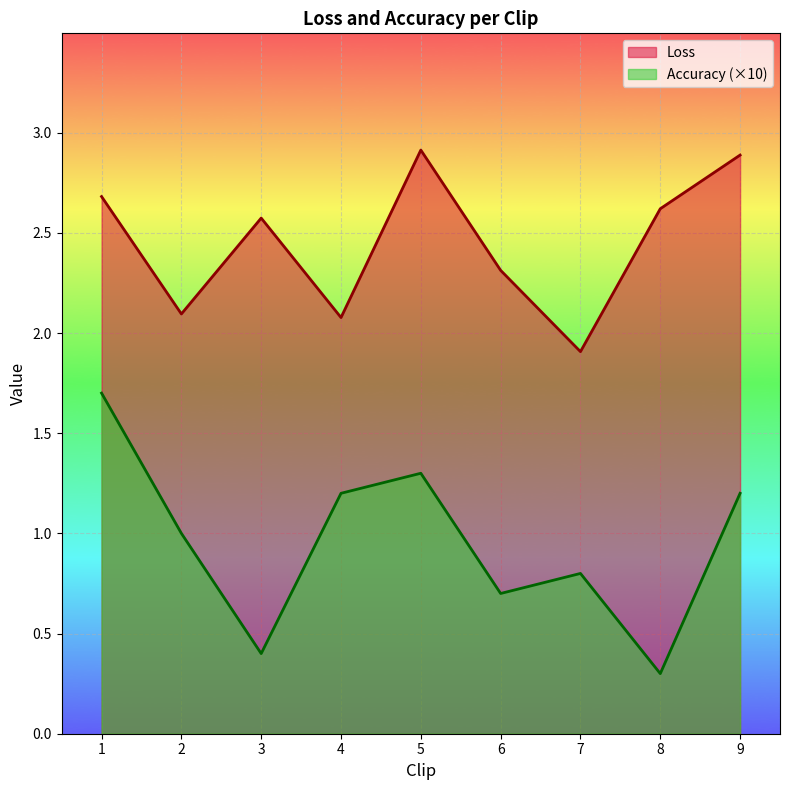

The Accuracy series shows 0.4 at 3. True or false?

True